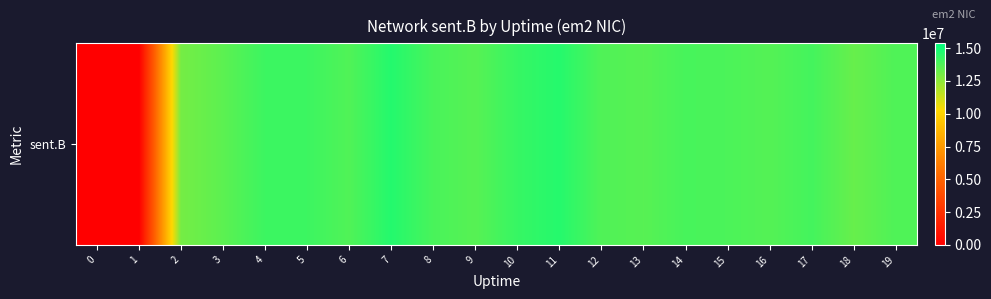

The chart shows a value of 14141948 at 4. True or false?

True